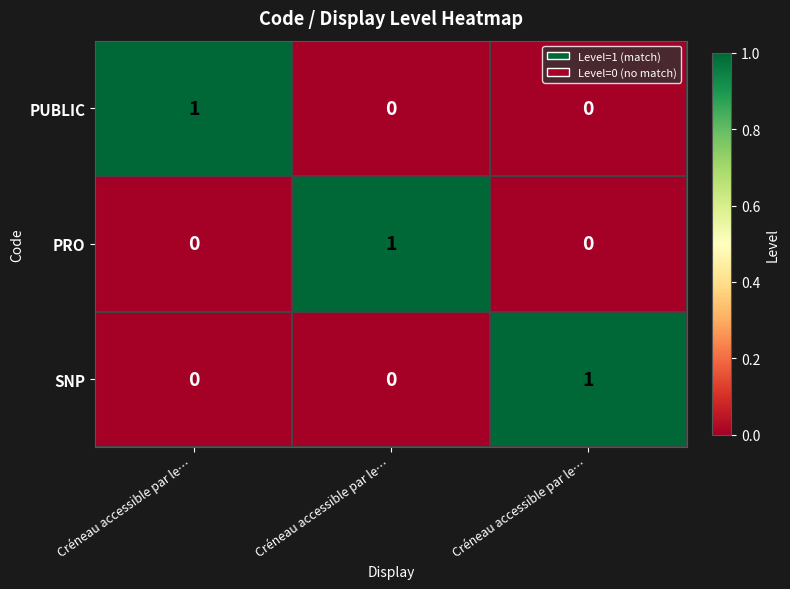

How many values in the SNP series exceed 0?

1